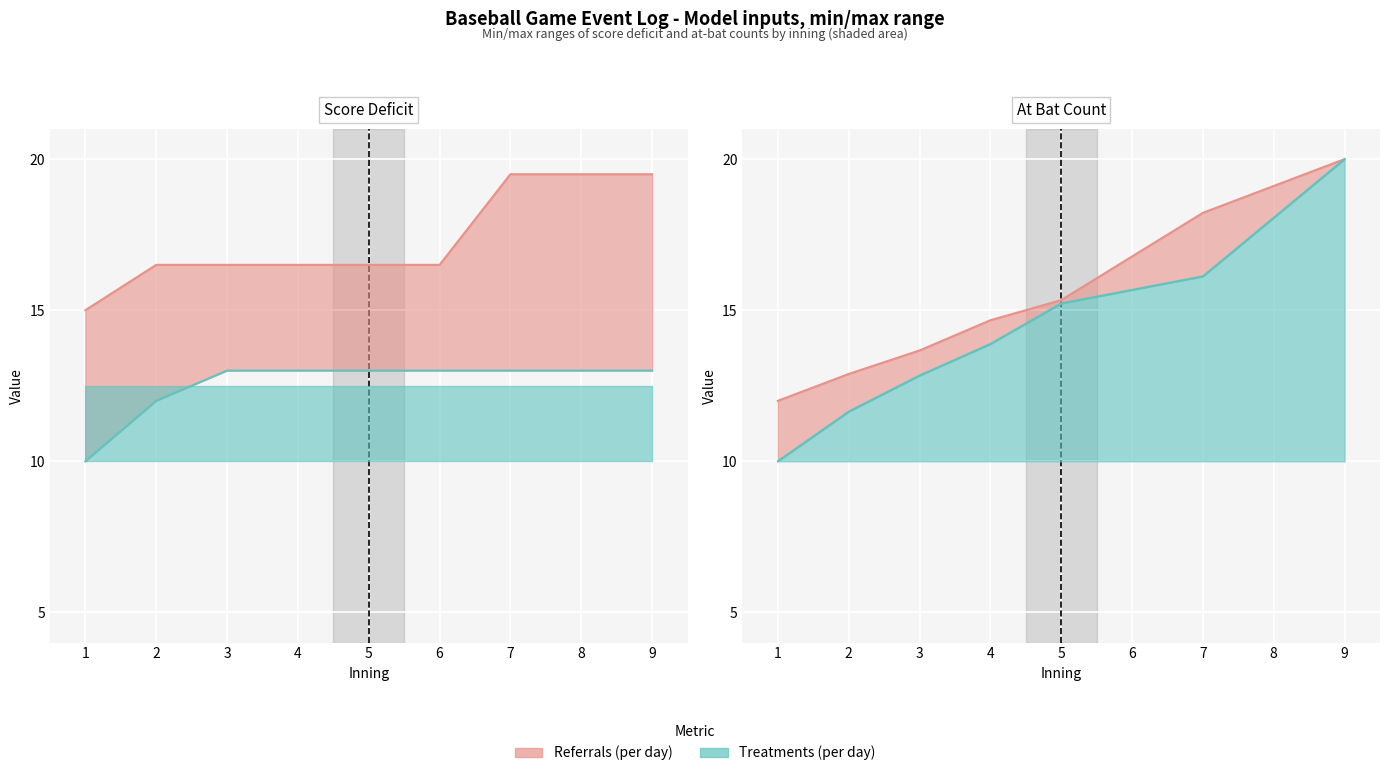

The At_Bat_min series shows 15.2 at 5. True or false?

True